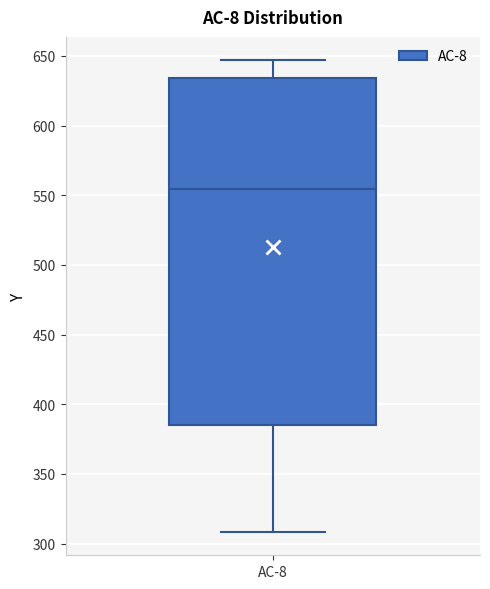

Where is the lower edge of the box for AC-8 on the y-axis? The values are not printed on the chart, so give them approximately, as read against the axis.

385